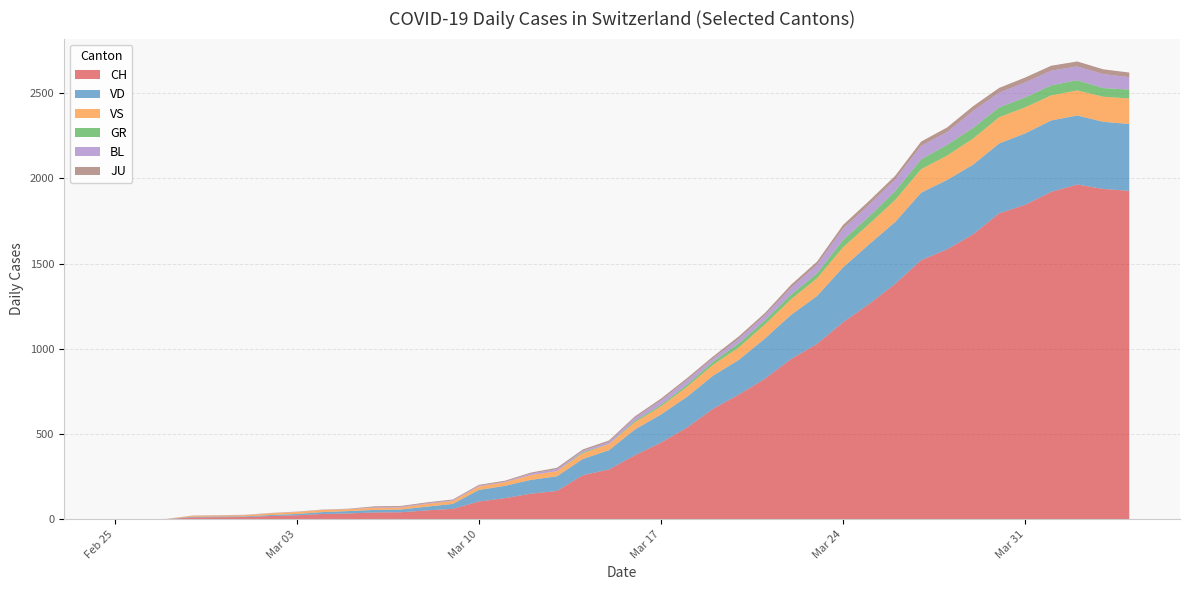

Reading left to right, extract all data points from this chart.

CH: 0=0	1=0	2=1	3=11	4=12	5=13	6=19	7=23	8=31	9=34	10=40	11=41	12=52	13=61	14=104	15=124	16=150	17=166	18=259	19=292	20=376	21=450	22=538	23=648	24=732	25=825	26=940	27=1029	28=1156	29=1263	30=1381	31=1520	32=1584	33=1672	34=1795	35=1845	36=1921	37=1964	38=1938	39=1927
VD: 0=0	1=0	2=0	3=4	4=4	5=4	6=6	7=8	8=11	9=14	10=15	11=16	12=22	13=29	14=68	15=72	16=81	17=86	18=95	19=113	20=151	21=165	22=180	23=194	24=204	25=236	26=259	27=281	28=322	29=350	30=363	31=396	32=407	33=409	34=410	35=419	36=419	37=405	38=394	39=392
VS: 0=0	1=0	2=0	3=6	4=6	5=7	6=10	7=12	8=13	9=11	10=12	11=12	12=16	13=17	14=20	15=21	16=28	17=30	18=34	19=36	20=42	21=47	22=59	23=64	24=73	25=83	26=92	27=104	28=118	29=119	30=129	31=138	32=143	33=153	34=154	35=153	36=147	37=147	38=147	39=150
GR: 0=0	1=0	2=0	3=0	4=0	5=0	6=0	7=0	8=0	9=0	10=0	11=0	12=0	13=0	14=0	15=0	16=0	17=0	18=6	19=0	20=9	21=9	22=13	23=18	24=24	25=24	26=27	27=29	28=43	29=45	30=52	31=58	32=63	33=63	34=58	35=58	36=59	37=60	38=51	39=52
BL: 0=0	1=0	2=0	3=0	4=1	5=1	6=1	7=1	8=1	9=1	10=4	11=4	12=4	13=4	14=5	15=3	16=9	17=12	18=8	19=12	20=17	21=26	22=27	23=19	24=27	25=30	26=40	27=51	28=66	29=68	30=68	31=79	32=75	33=99	34=86	35=88	36=86	37=81	38=82	39=73
JU: 0=0	1=0	2=1	3=1	4=1	5=1	6=1	7=1	8=1	9=2	10=5	11=5	12=5	13=5	14=5	15=6	16=6	17=8	18=8	19=9	20=9	21=11	22=11	23=12	24=14	25=13	26=18	27=18	28=22	29=23	30=22	31=25	32=27	33=28	34=28	35=29	36=29	37=29	38=28	39=27